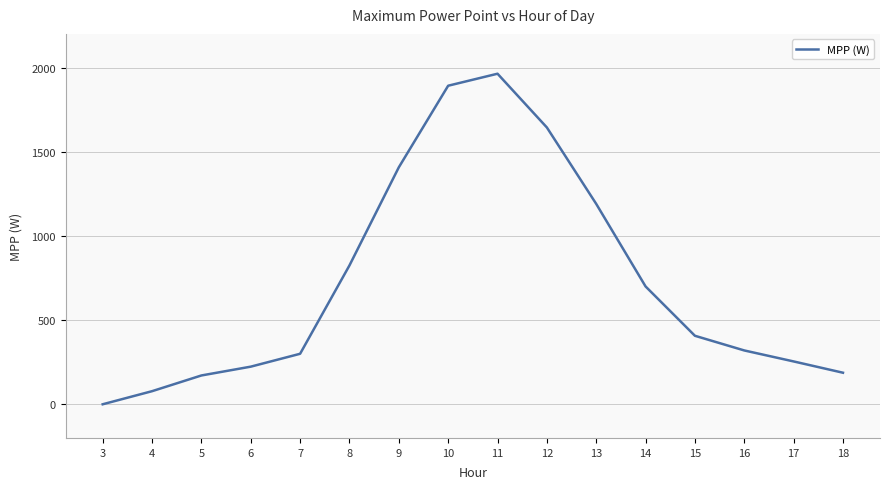

How many interior local peaks (higher than both neighbors) does the data have?

1